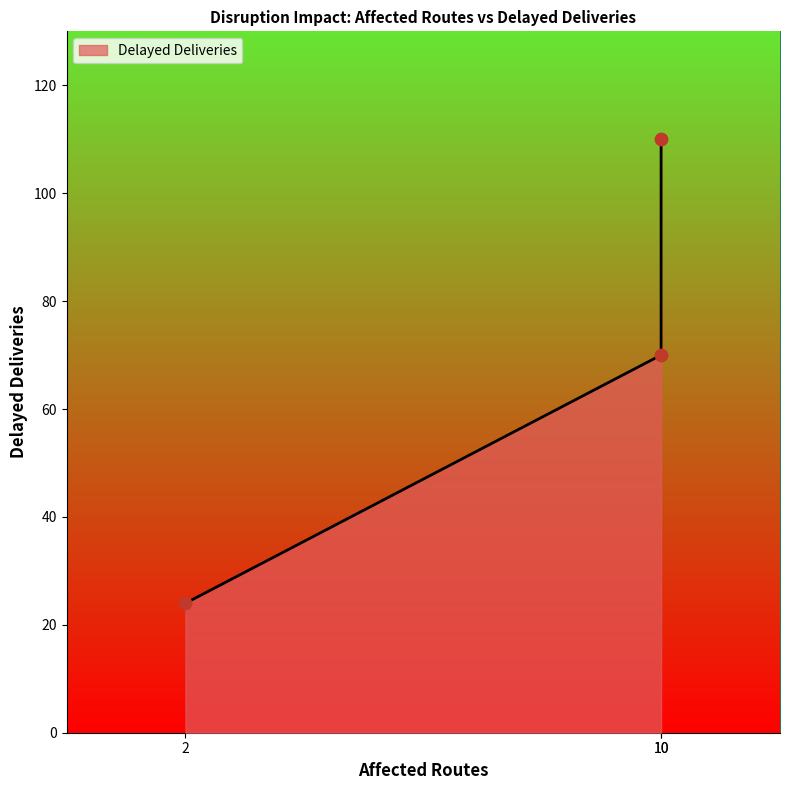

Between 10 and 2, which is larger?

10